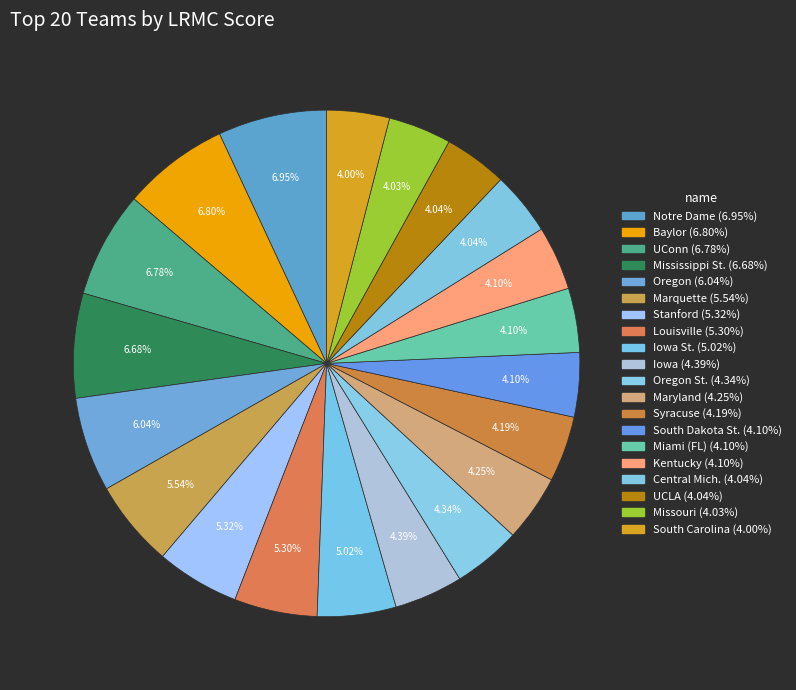

How many slices are in this pie chart?

20